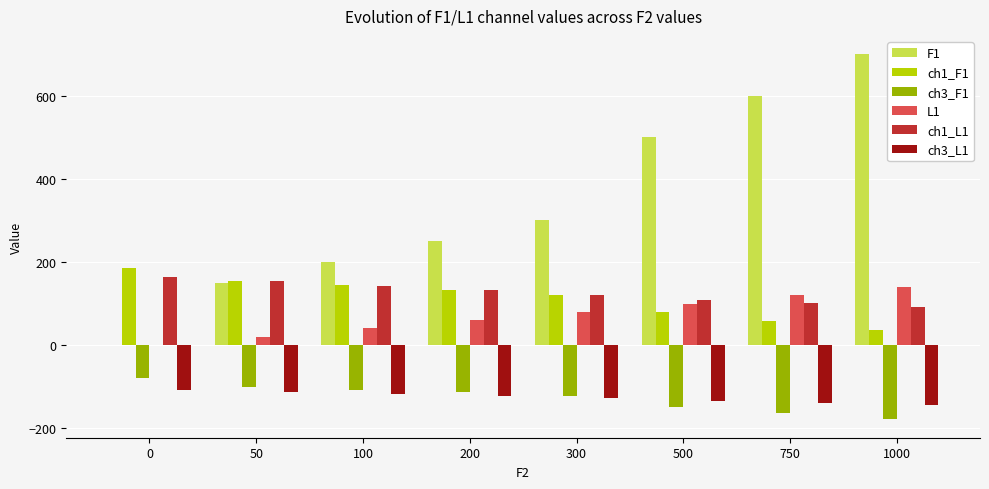

How many ch3_L1 values are between -134 and -112?

5